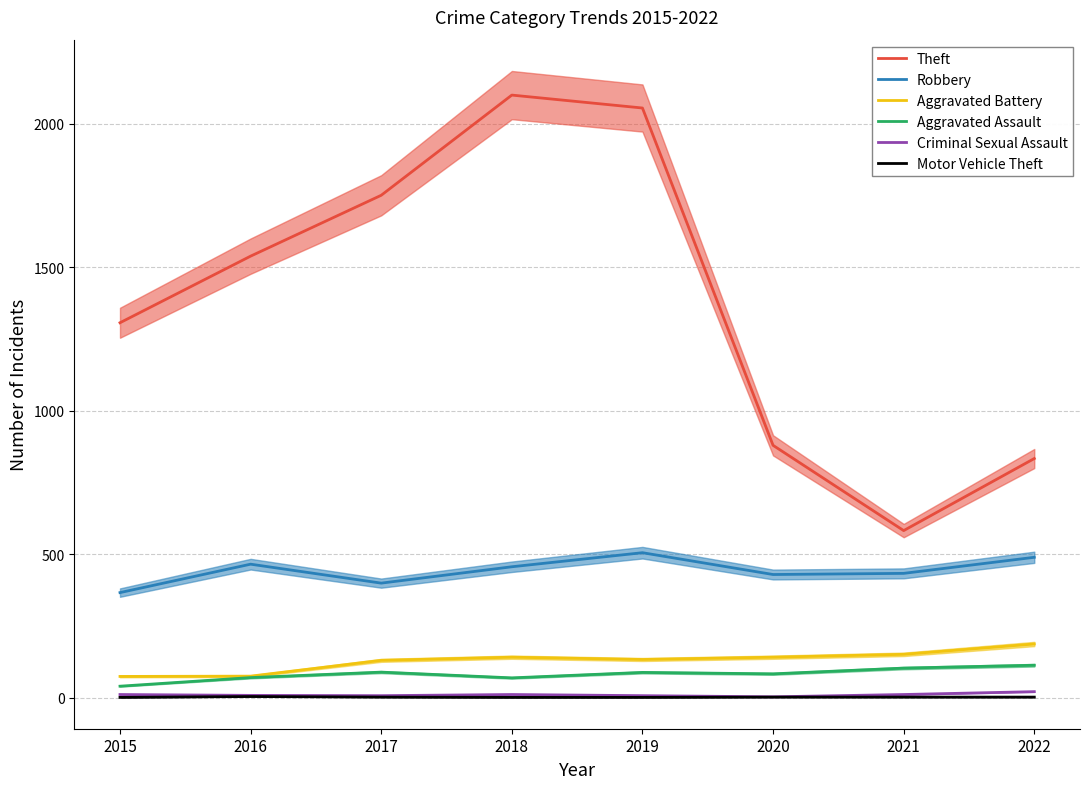

How many interior local peaks does the Robbery series have?

2